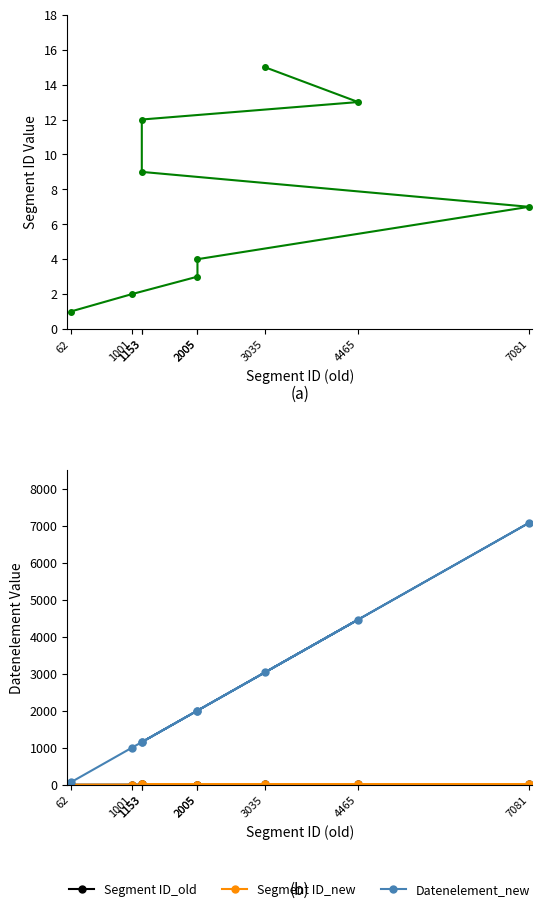

Reading left to right, extract all data points from this chart.

Segment ID_old: 1	2	3	4	7	9	12	13	15
Segment ID_new: 1	2	3	4	7	9	12	13	15
Datenelement_new: 62	1001	2005	2005	7081	1153	1153	4465	3035